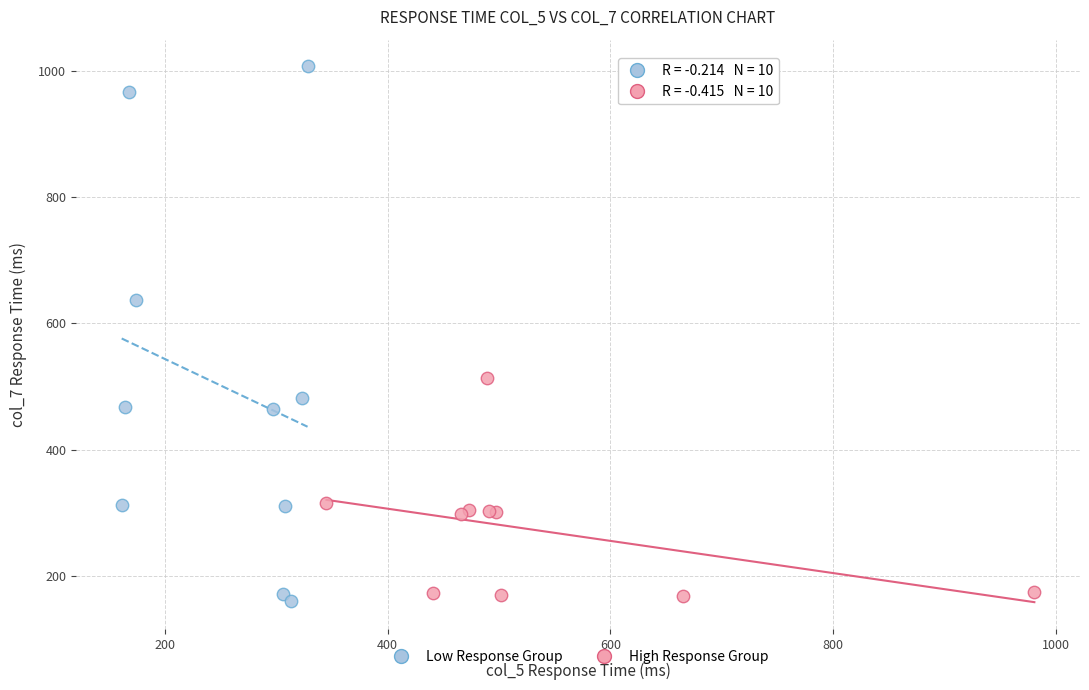

Which series has the widest spread of Y values?

Low Response Group